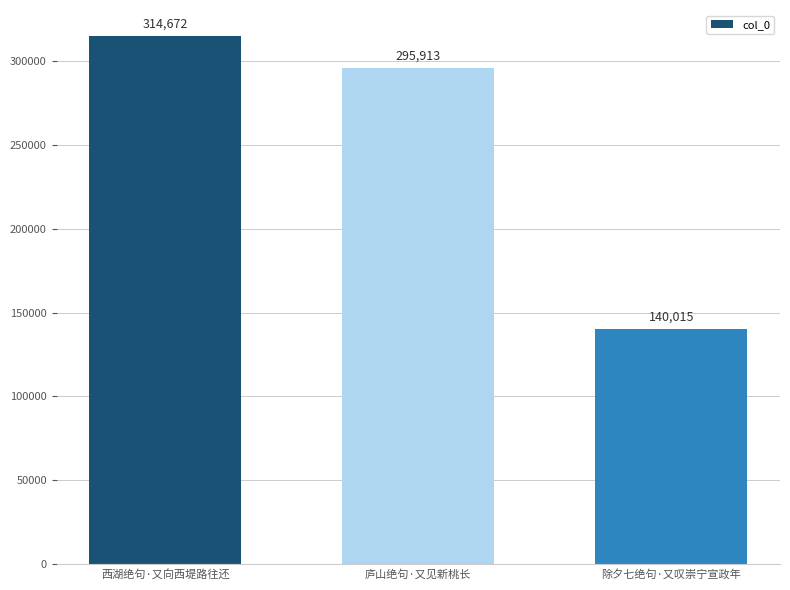

How many values are between 140015 and 314672?

3